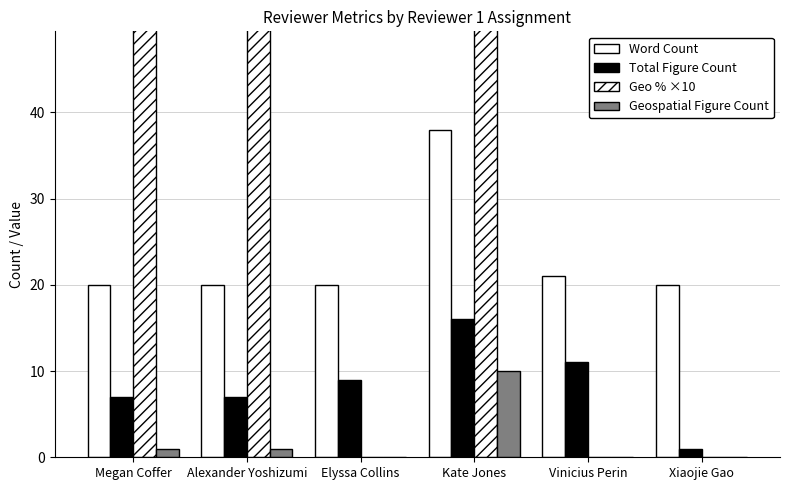

What is the value of the Word Count bar at the 1st from the left?

20